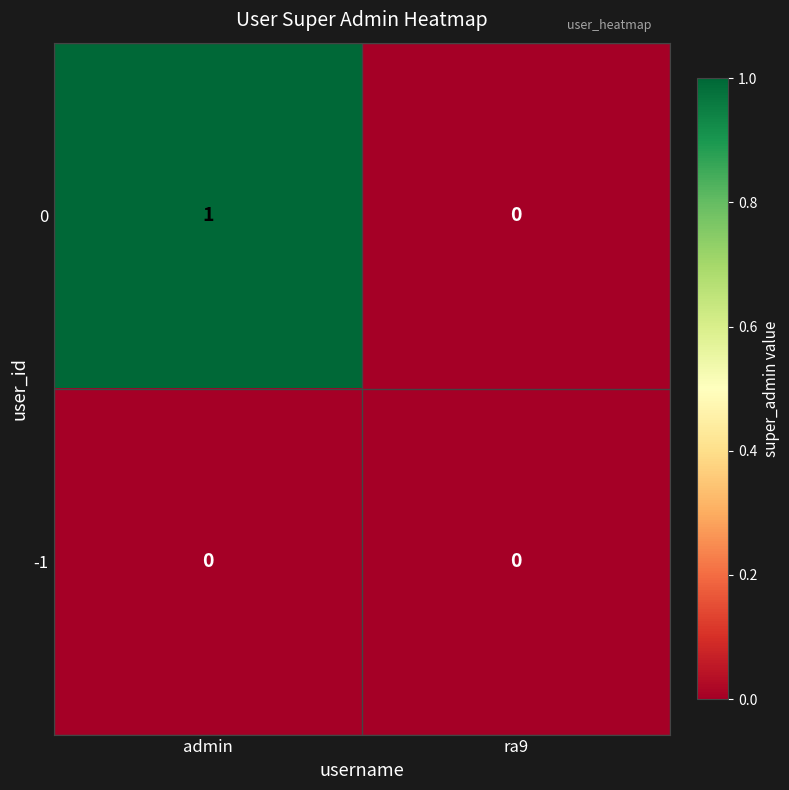

Which series changed the most between admin and ra9?

0